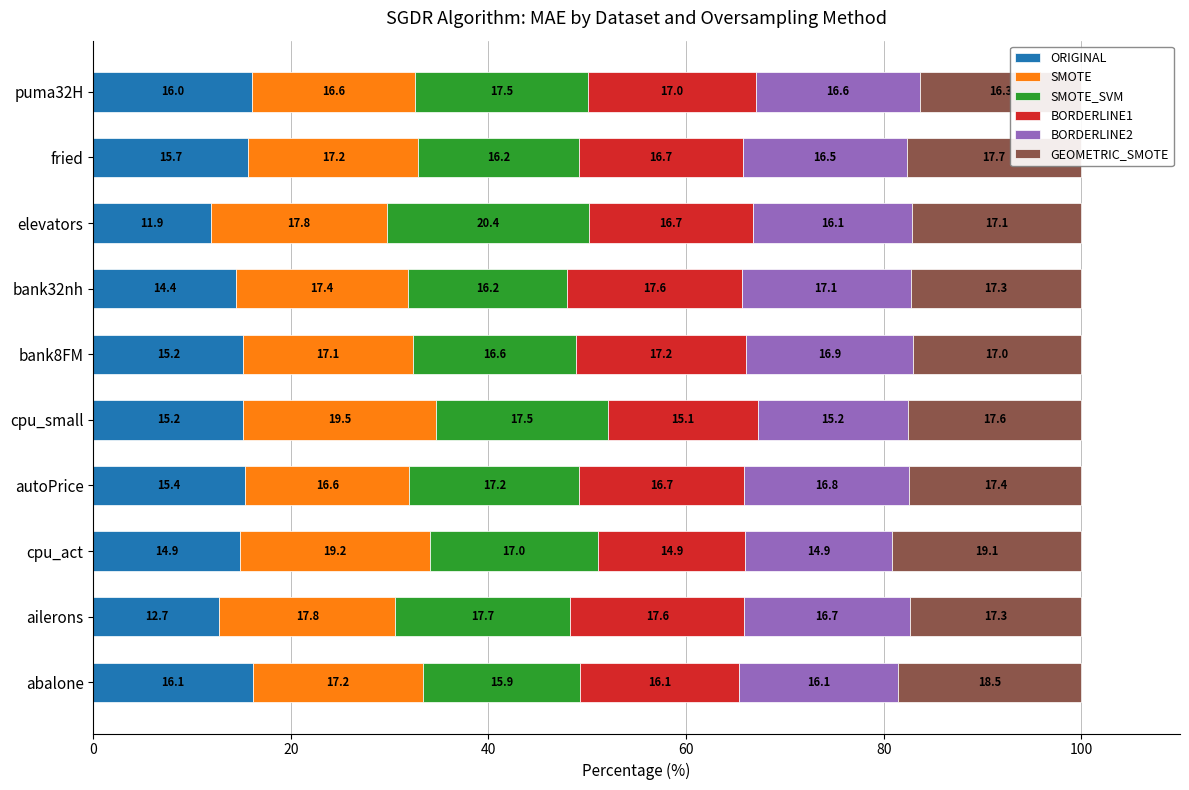

Which series changed the most between abalone and cpu_act?

SMOTE